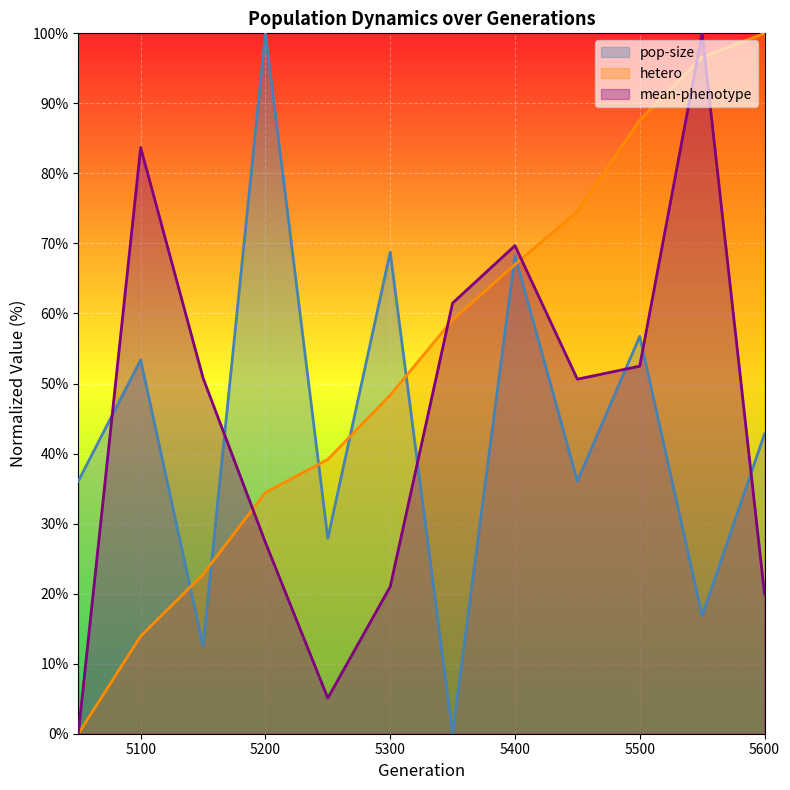

What is the sum of all pop-size values?

519.2